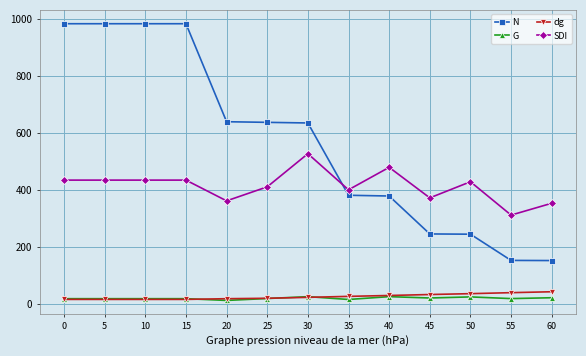

What is the value of the N point at the 13th from the left?

151.5